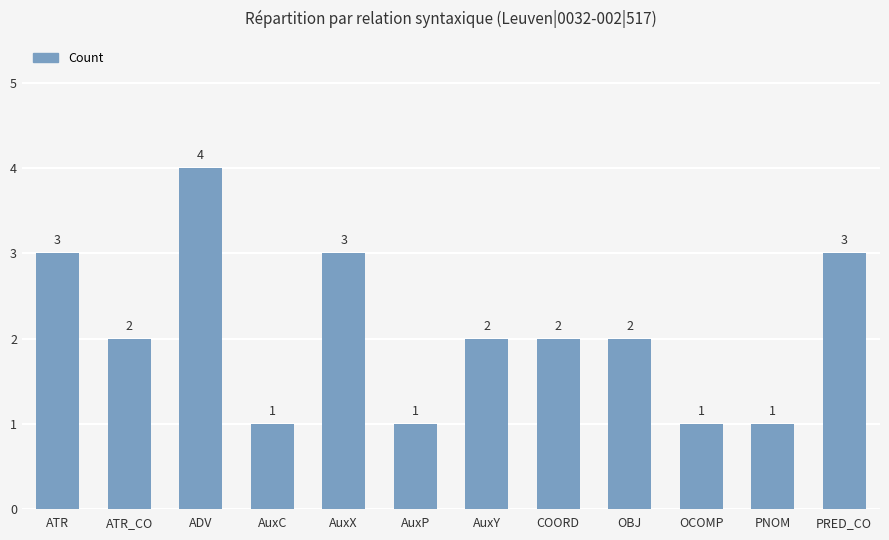

What is the value of the 9th bar from the left?

2